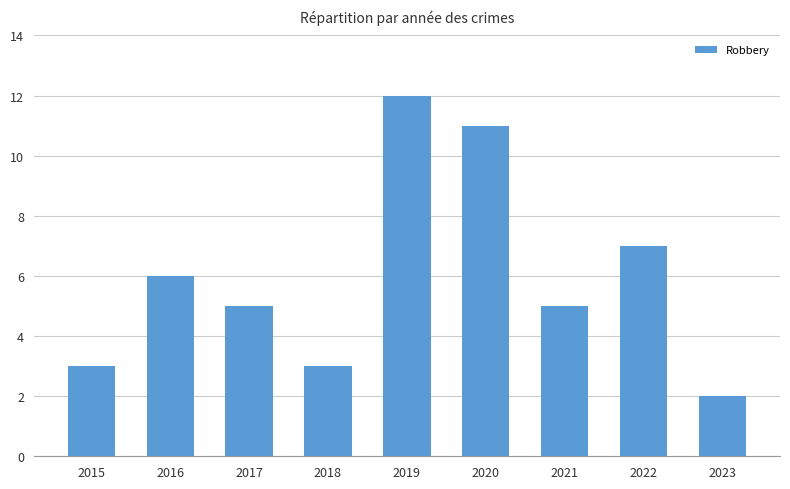

Which has a higher value, 2019 or 2023?

2019